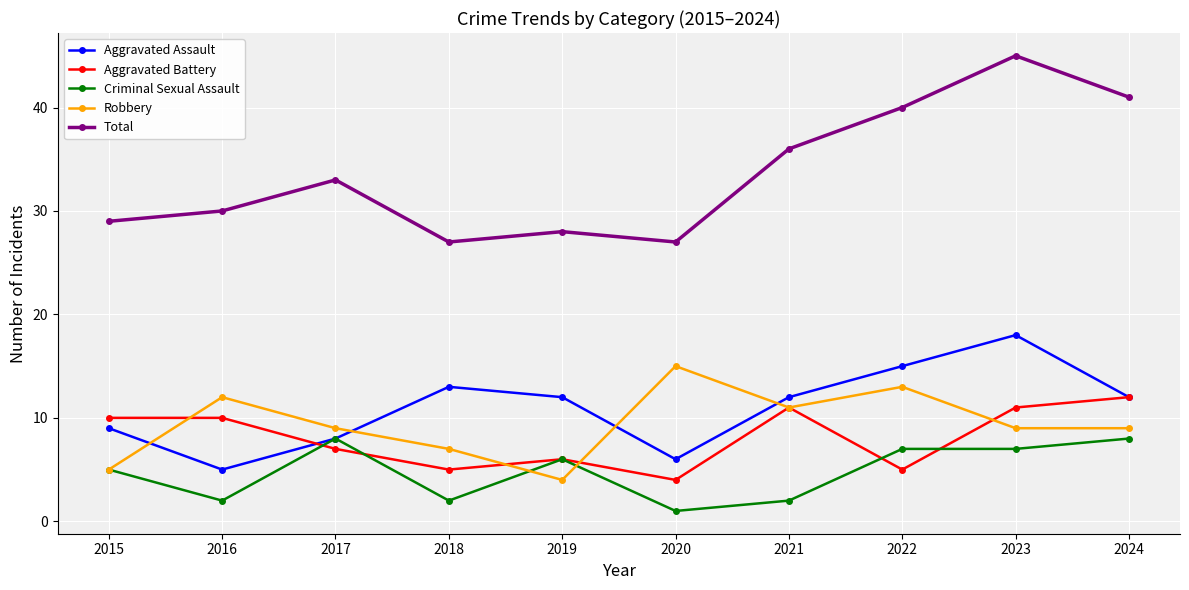

List the series in order of their peak value, highest first.

Total, Aggravated Assault, Robbery, Aggravated Battery, Criminal Sexual Assault